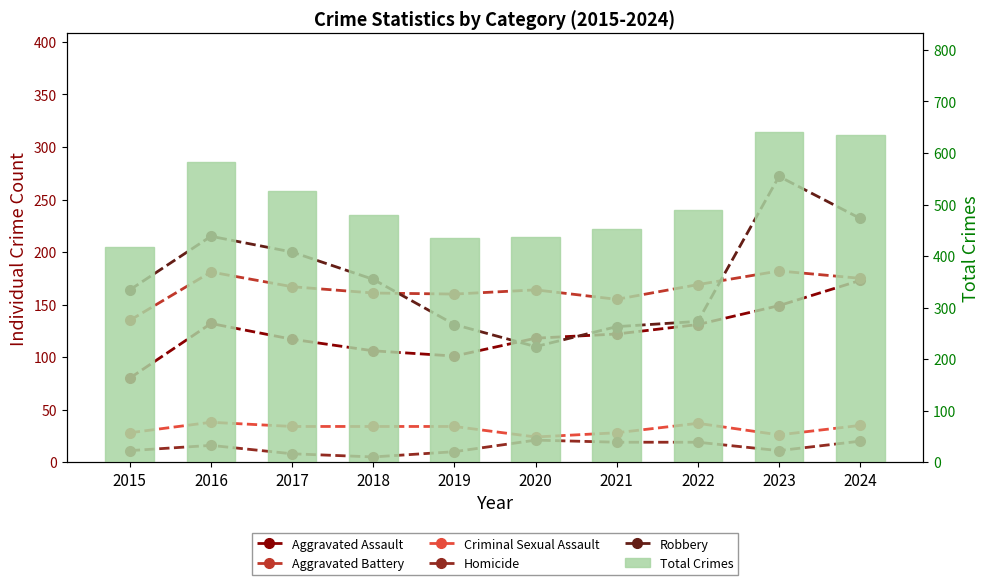

True or false: Total Crimes has a value of 582 at 2016.

True